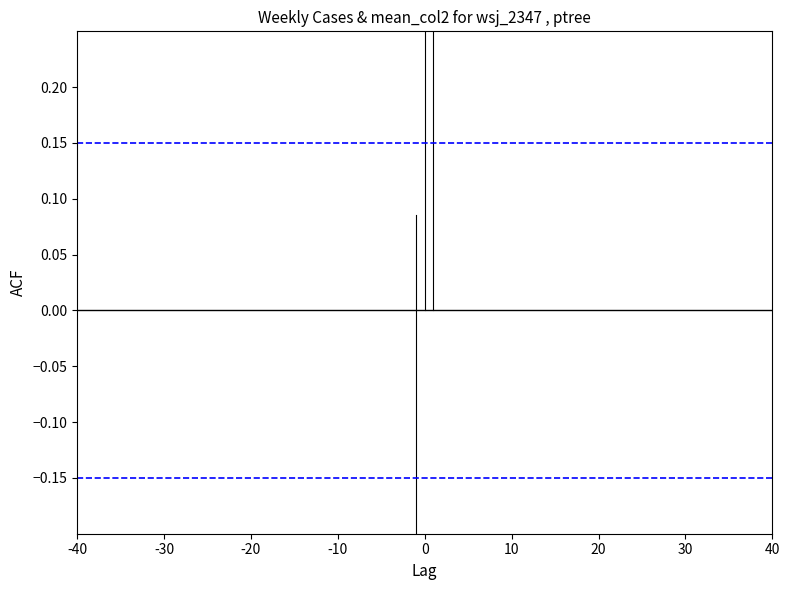

What is the value of the ±0.15 CI point at the 2nd from the left?

0.1